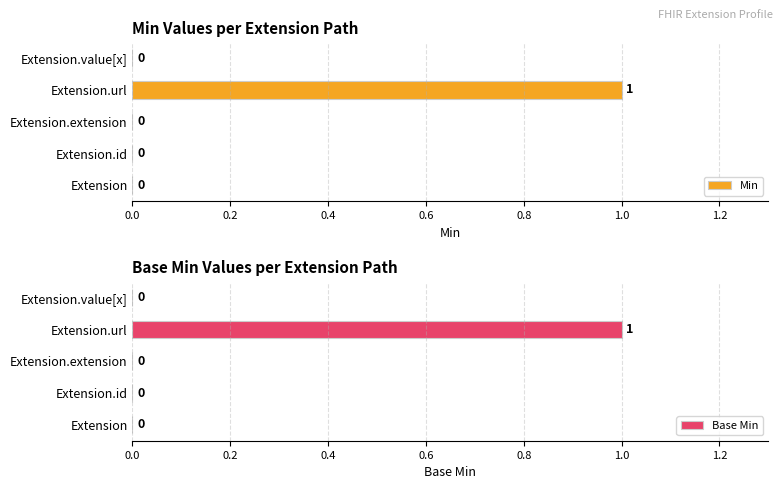

The Min series shows 0 at Extension.id. True or false?

True